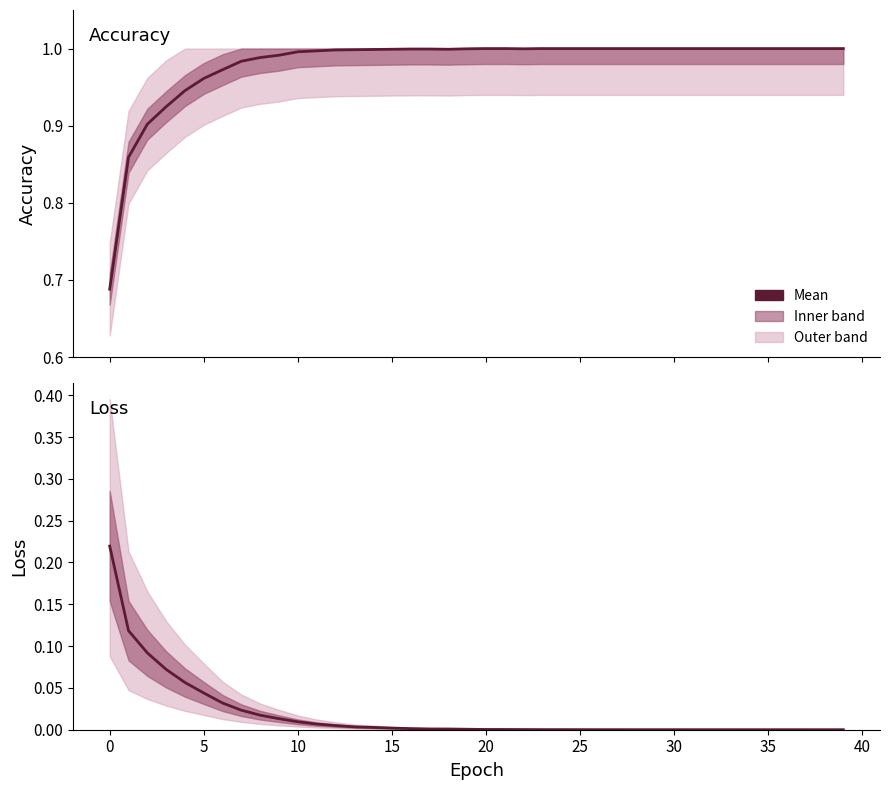

List the series in order of their overall mean, lowest first.

loss, accuracy